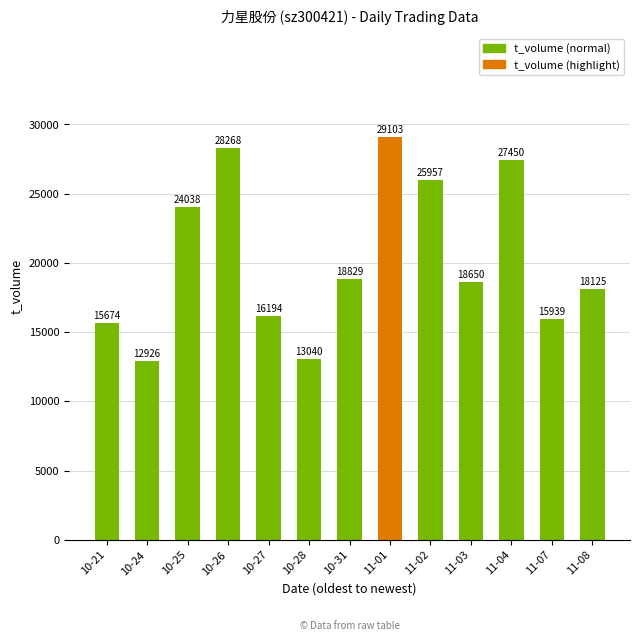

How many bars are there in total?

13